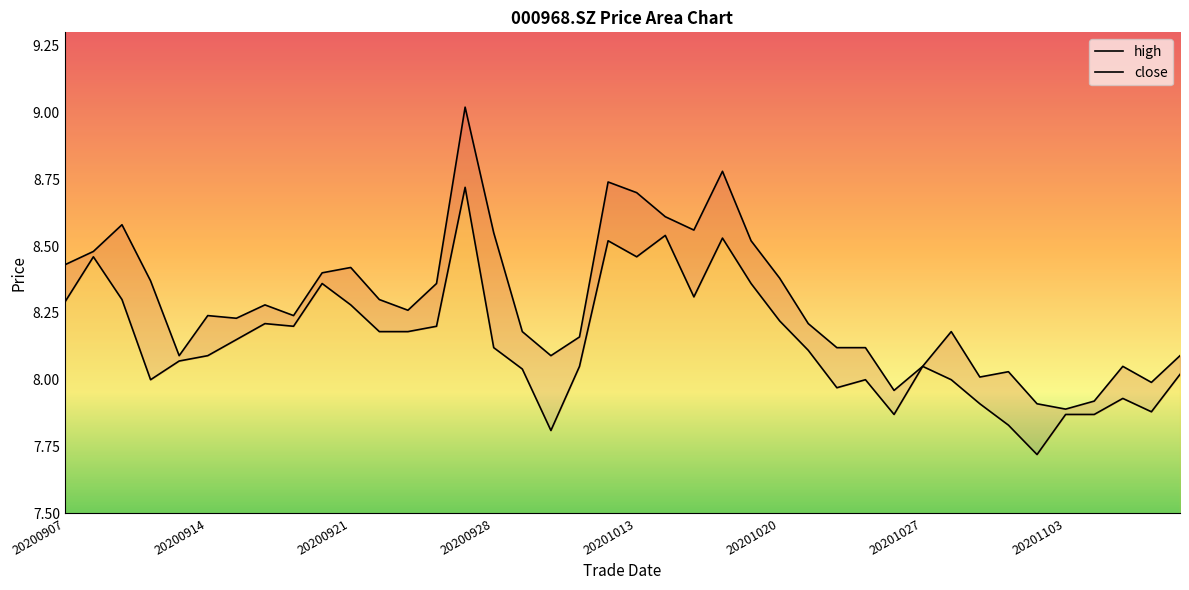

True or false: close and high cross at least once.

False